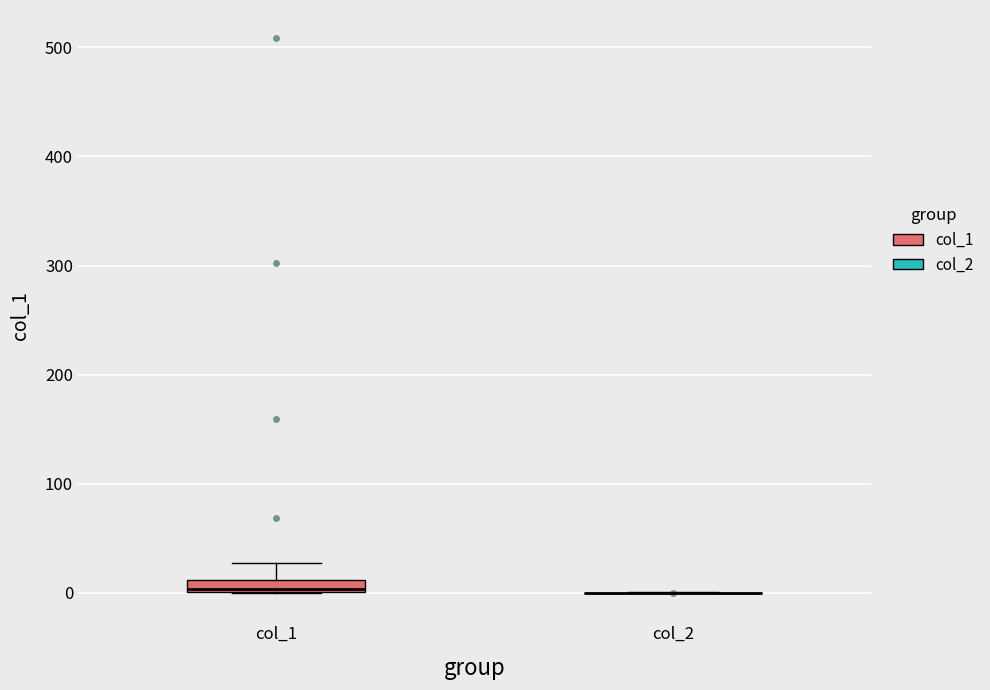

Comparing the boxes themselves (not the whiskers), which one is the tallest?

col_1